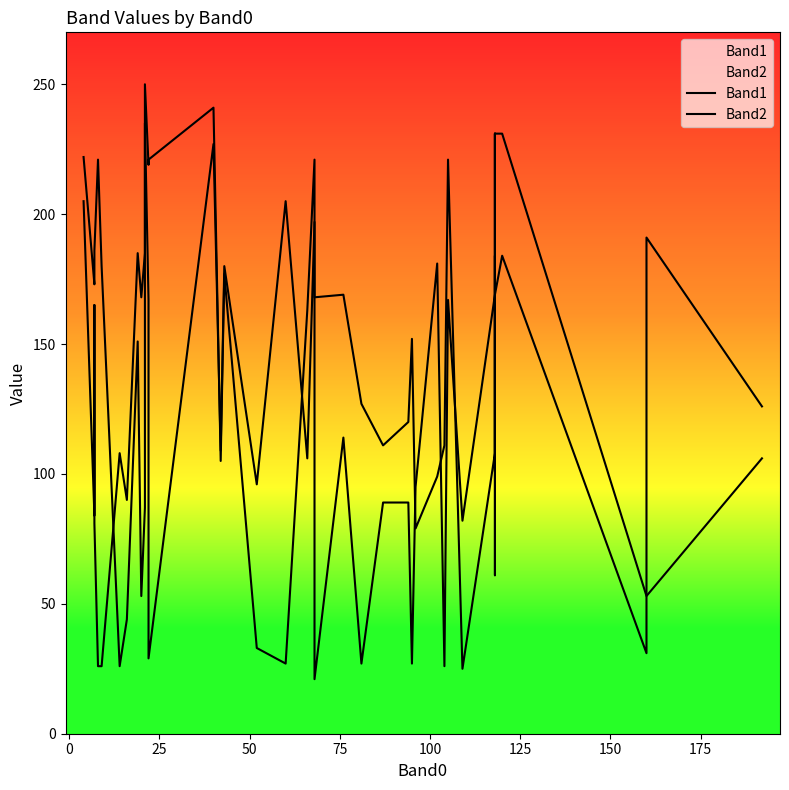

How many data points in Band2 are less than 152?

20